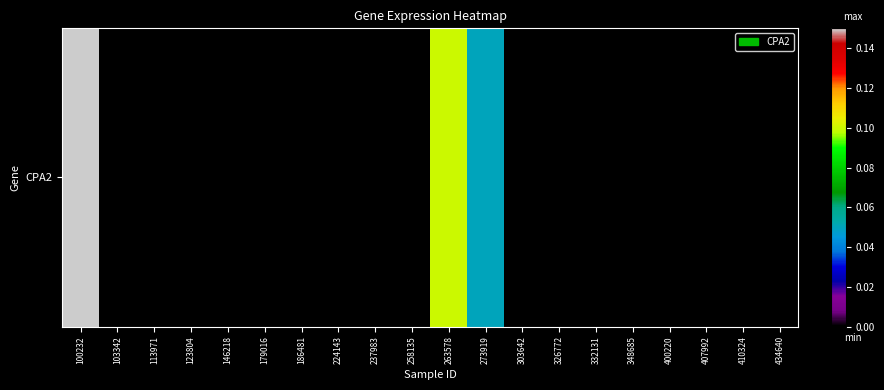

How many values are between 0 and 1?

20